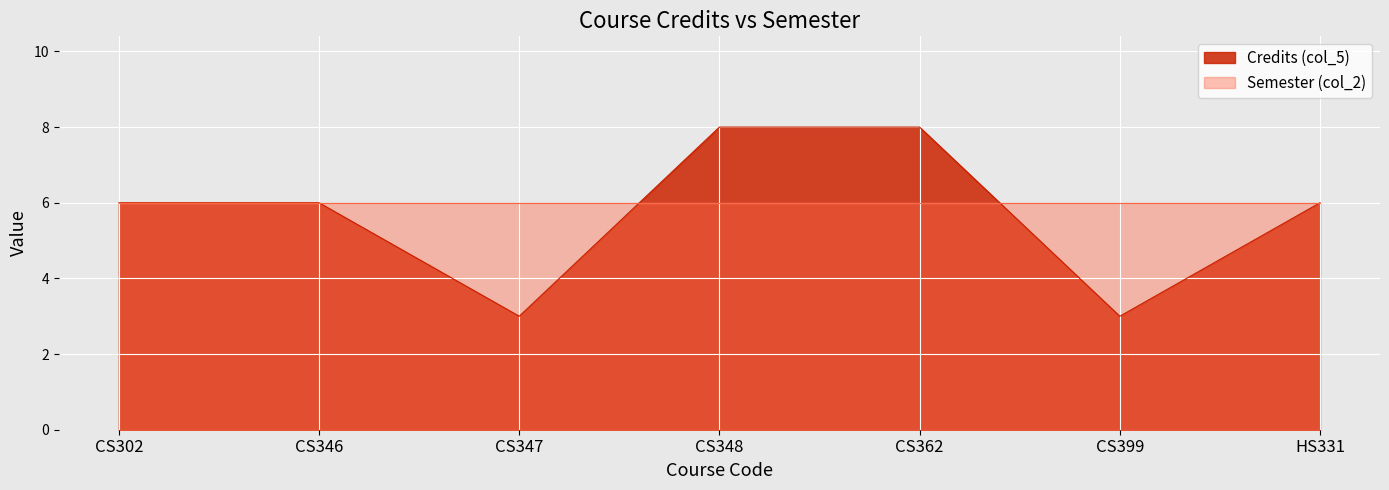

Where does the data first go above 6?

CS348